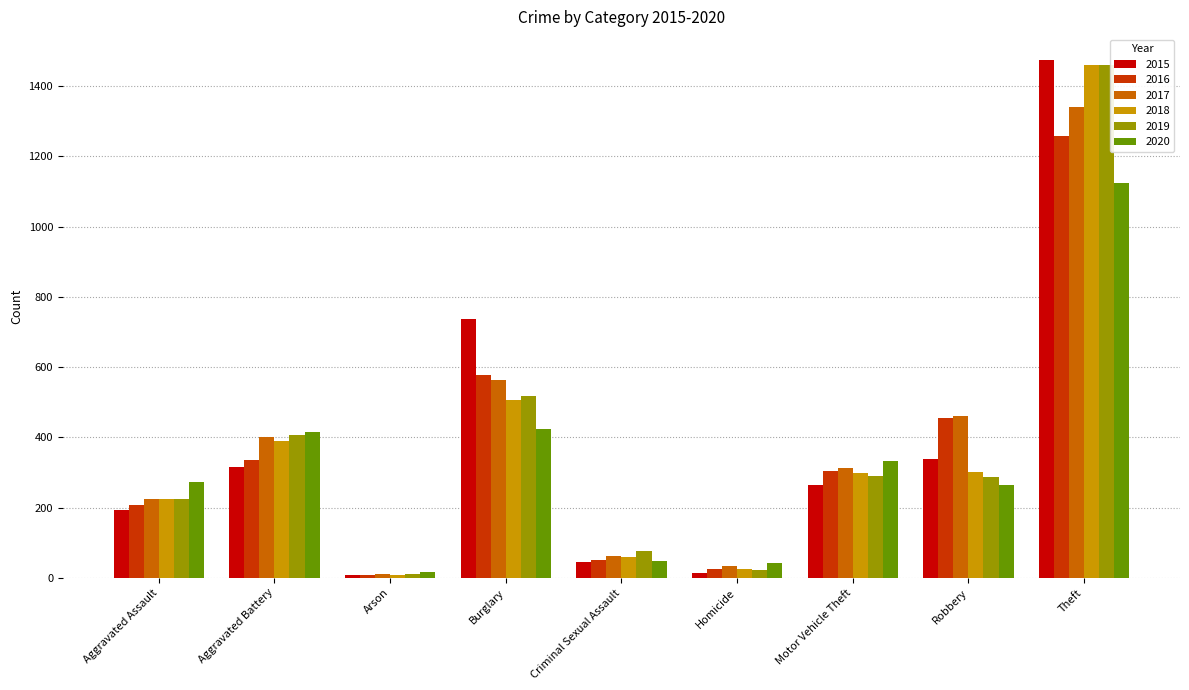

What is the total value across all series at Homicide?

162